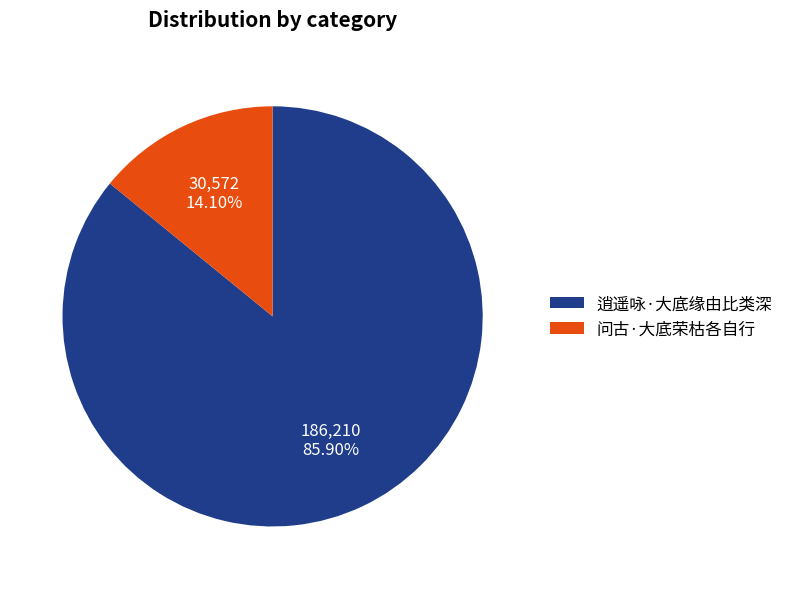

What is the largest slice in the pie chart?

逍遥咏·大底缘由比类深